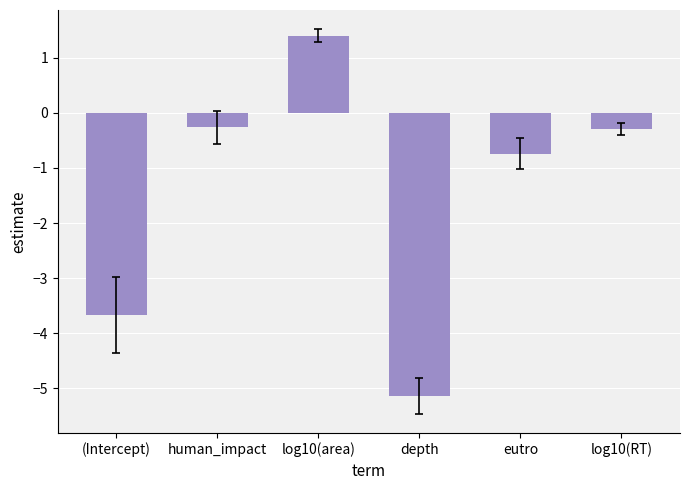

Count the number of data series in this chart.

1